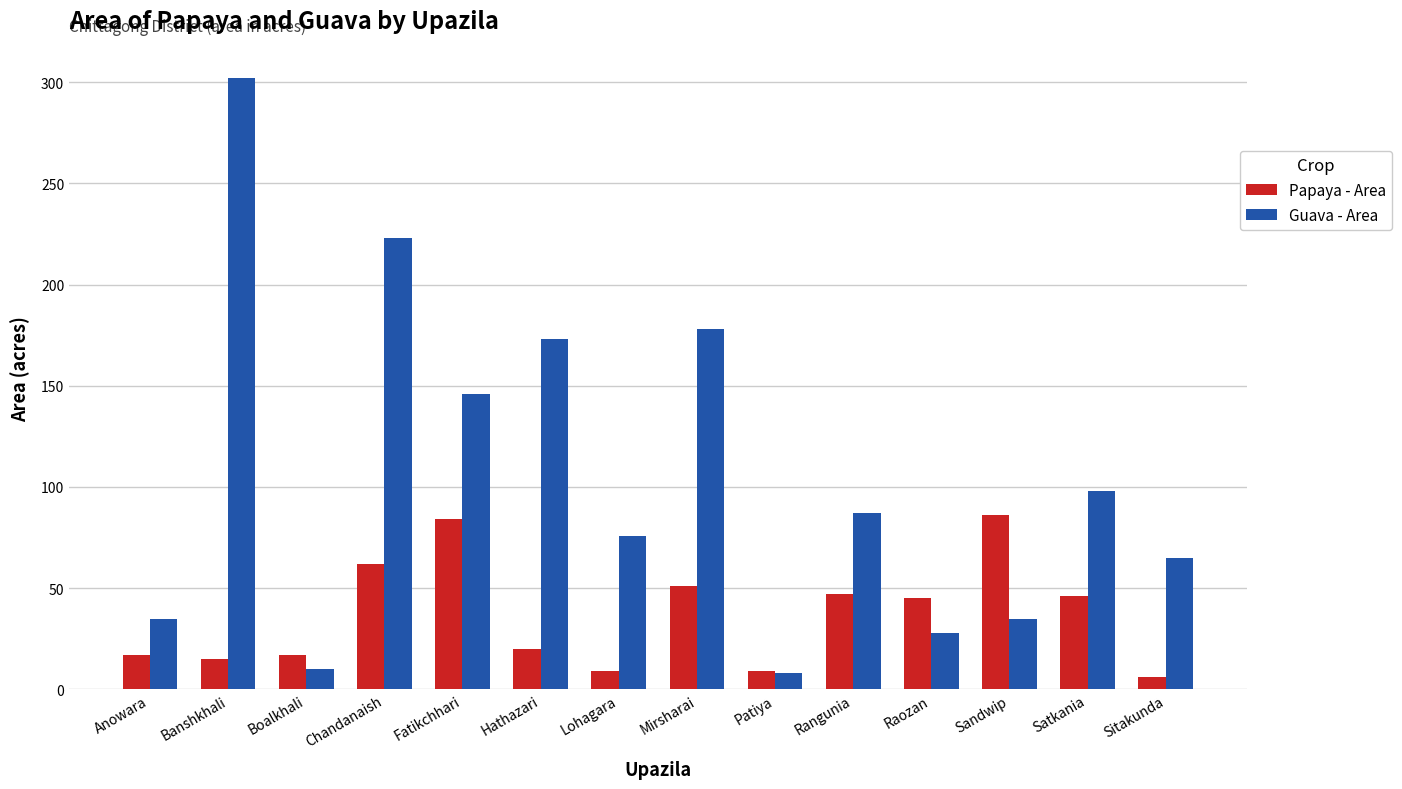

Count the number of categories in the chart.

14